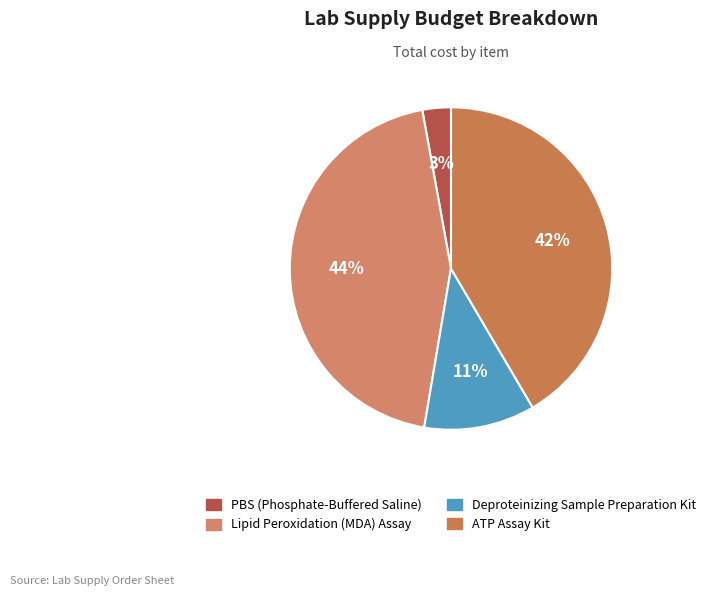

What is the total percentage of ATP Assay Kit and Deproteinizing Sample Preparation Kit?

52.7%